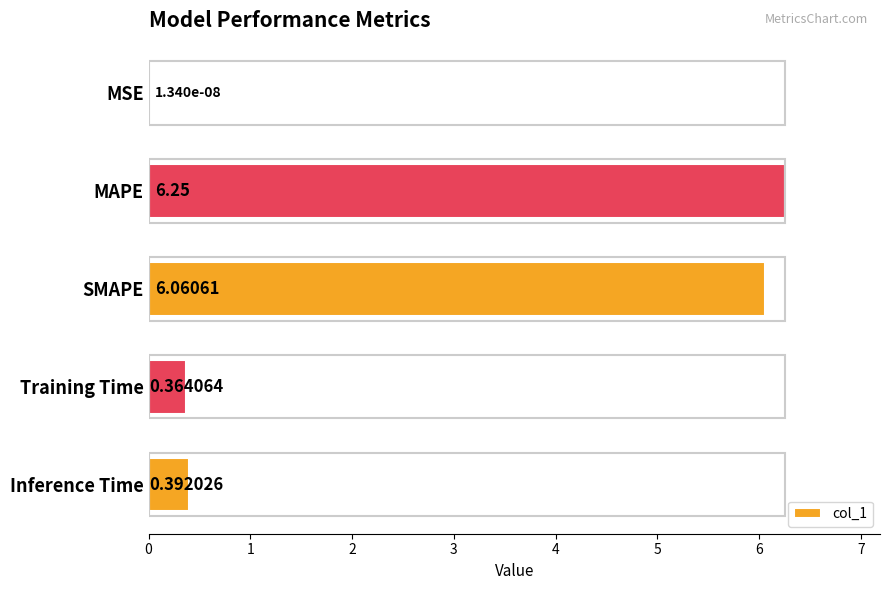

At which category does the chart reach its peak across all series?

MAPE